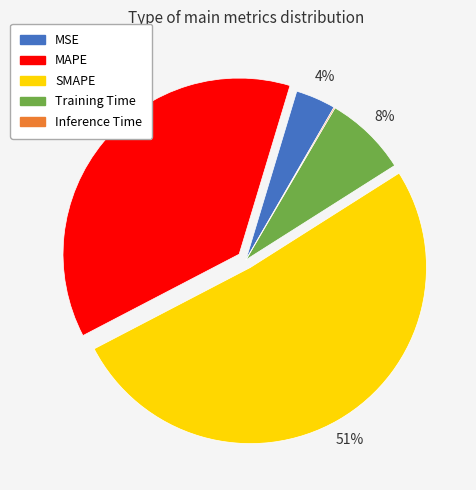

Between Training Time and MAPE, which is larger?

MAPE